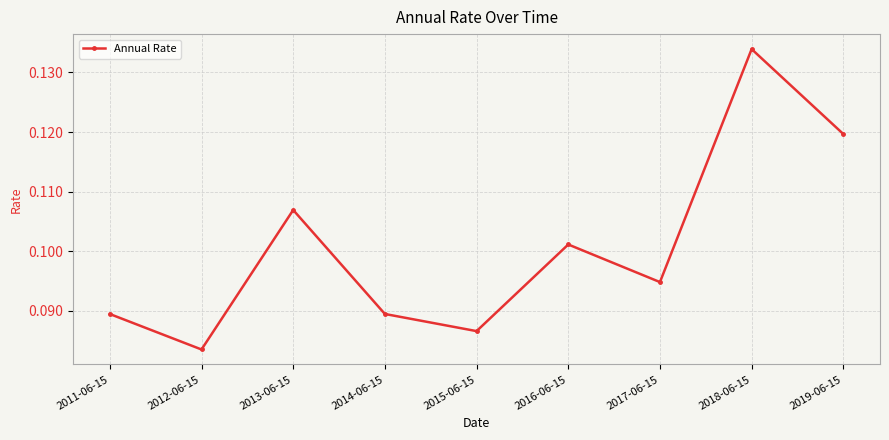

How many points are lower than both their immediate neighbors (excluding endpoints)?

3